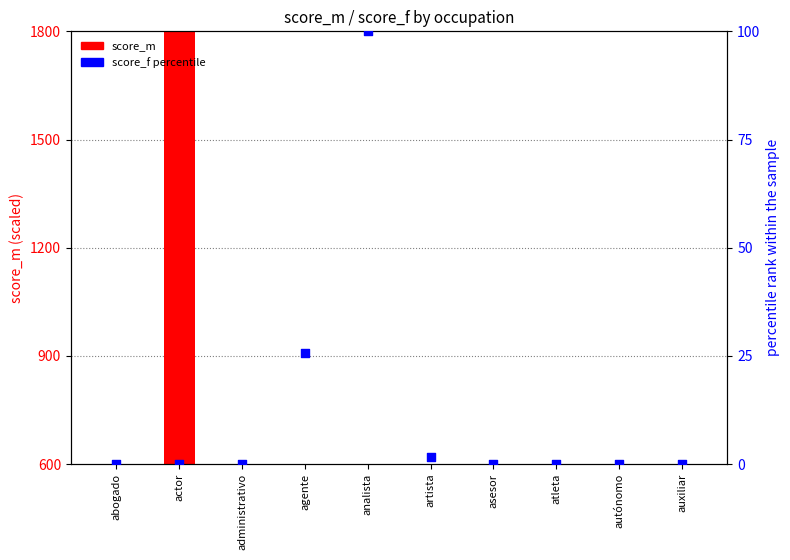

Is the value of score_f (percentile) at agente greater than the value of score_m (scaled) at artista?

No